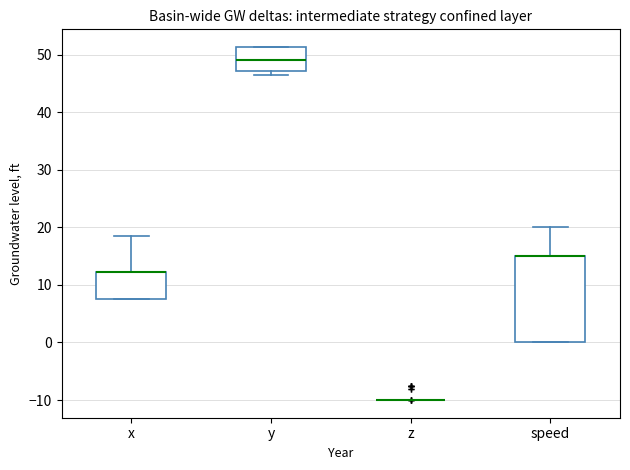

Reading left to right, transcribe this box plot: for each box, give where its median line is, the range the box spans, and where its two whiskers end, as read against the y-axis. The values are not printed on the chart, so give them approximately, as read against the axis.

x: median 12 (drawn on the box's upper edge), box 8 to 12, whiskers 8 to 19
y: median 49, box 47 to 51, whiskers 46 to 51
z: box collapsed to a line at -10, whiskers -10 to -10
speed: median 15 (drawn on the box's upper edge), box 0 to 15, whiskers 0 to 20